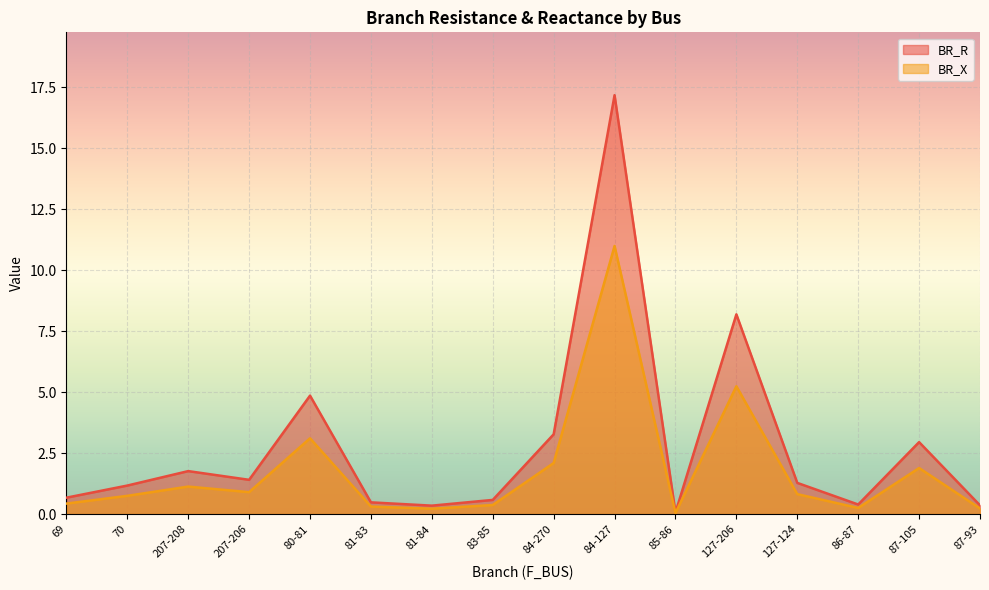

At how many categories does at least one series exceed 2?

5